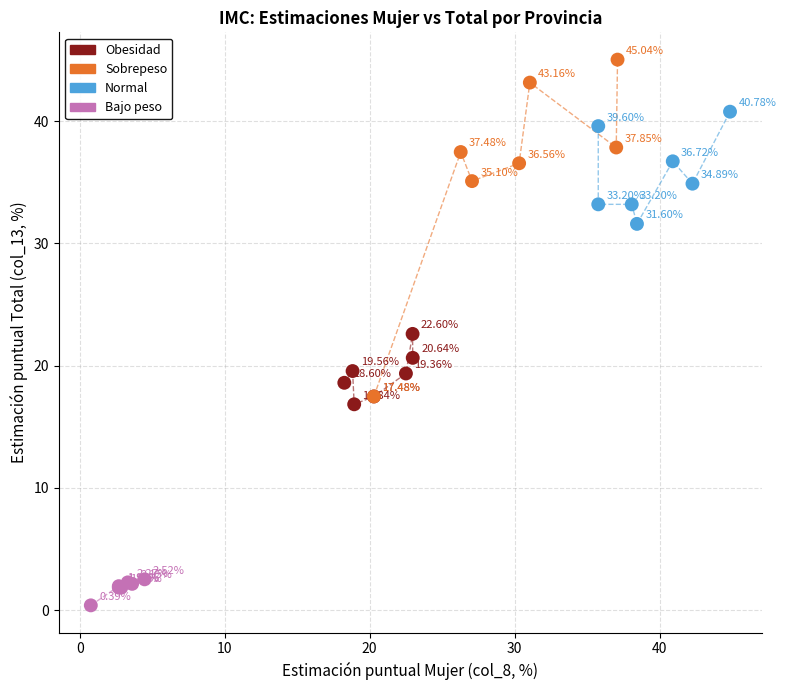

What are all the series names shown in the legend?

Obesidad, Sobrepeso, Normal, Bajo peso